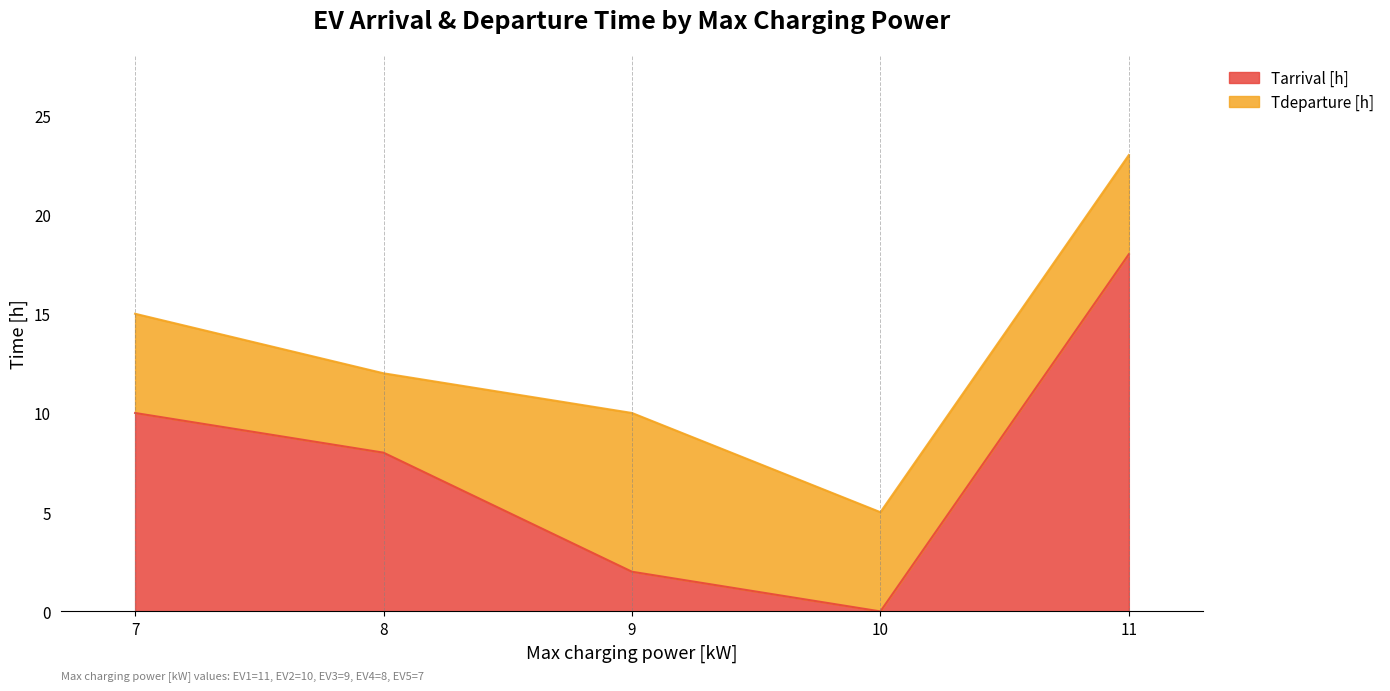

Reading right to left, extract all data points from this chart.

Tarrival [h]: 11=18	10=0	9=2	8=8	7=10
Tdeparture [h]: 11=23	10=5	9=10	8=12	7=15